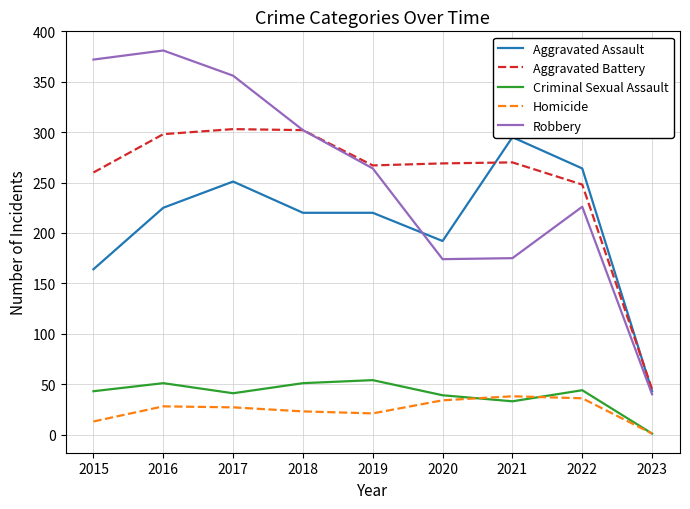

The Criminal Sexual Assault series shows 41 at 2017. True or false?

True